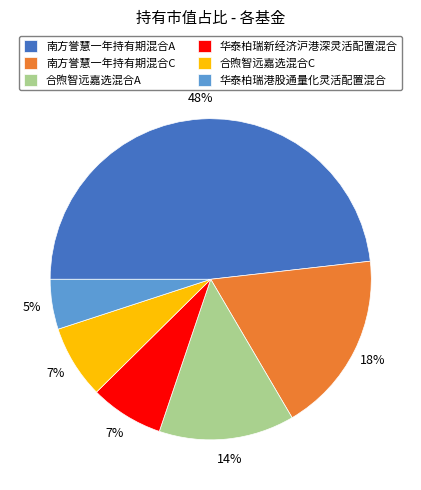

To the nearest percent, what portion does 合煦智远嘉选混合A represent?

14%